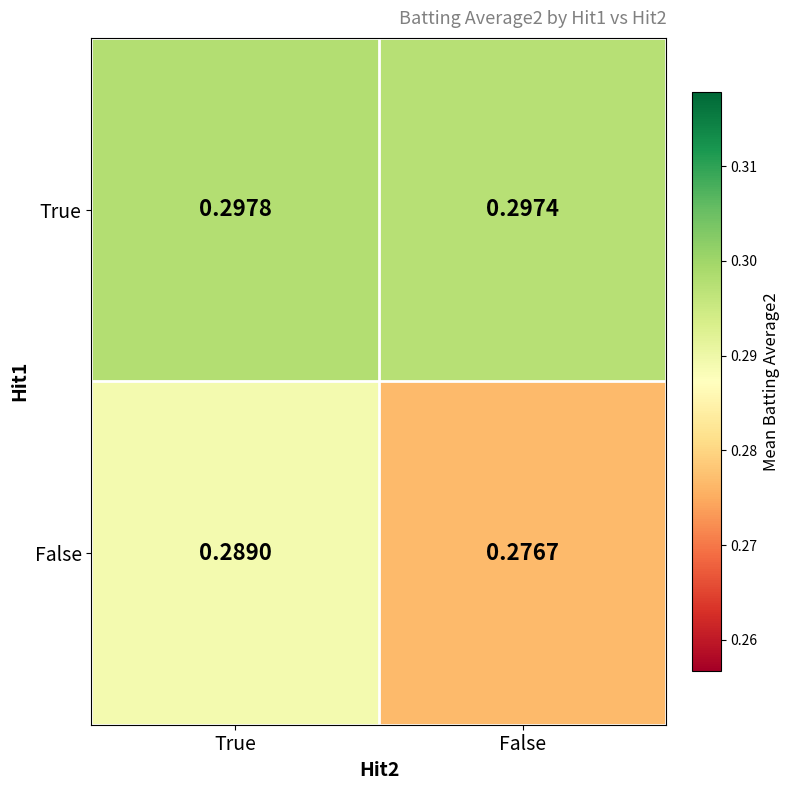

Which series has the largest total across all categories?

True